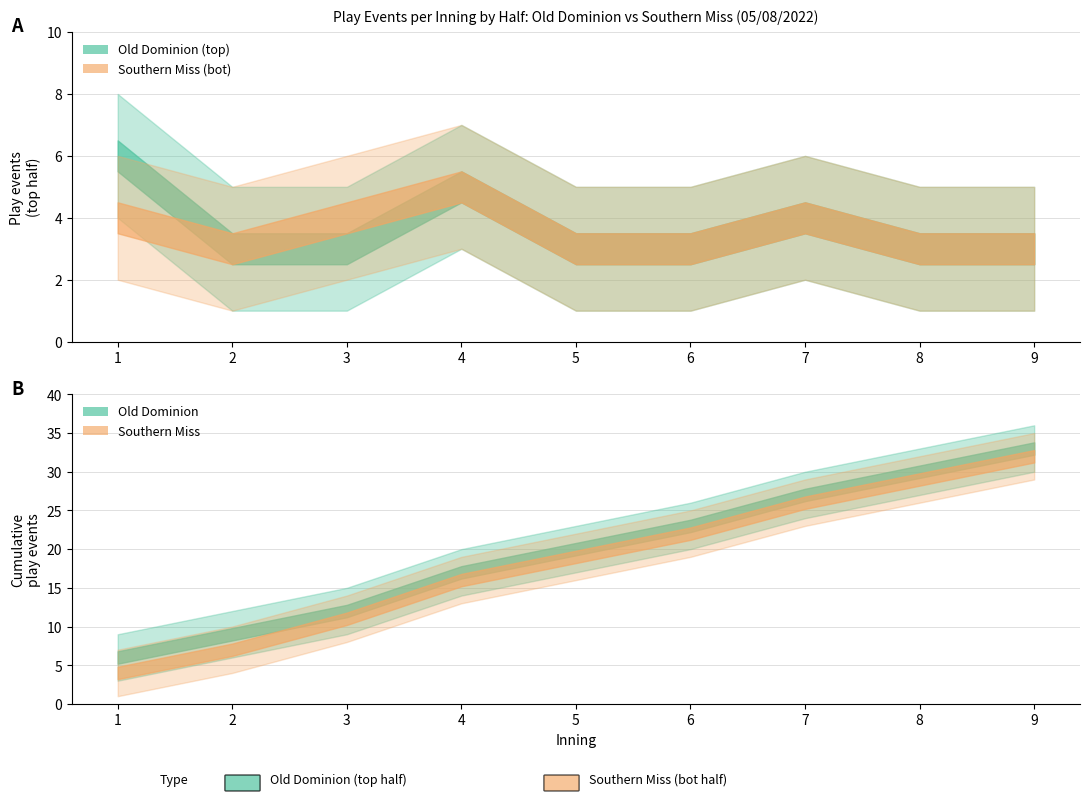

The value of bot_lower at 7 is 2. True or false?

True